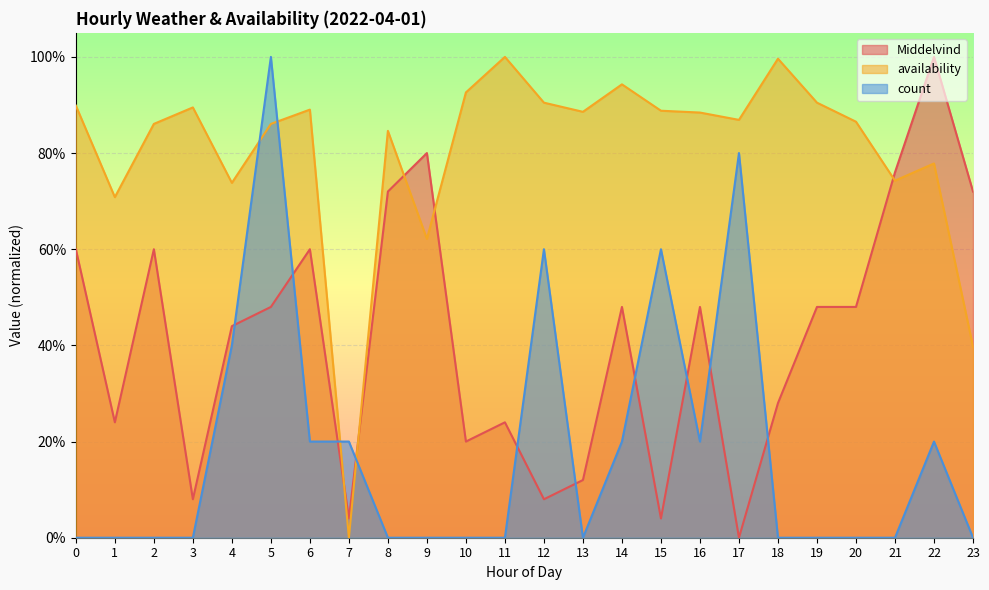

What is the total value across all series at 8?

1.6